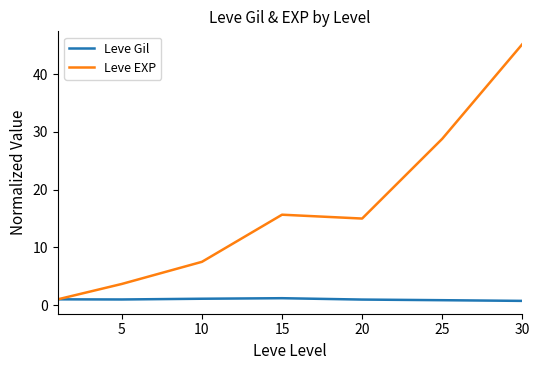

Which series has the largest range (max minus min)?

Leve EXP